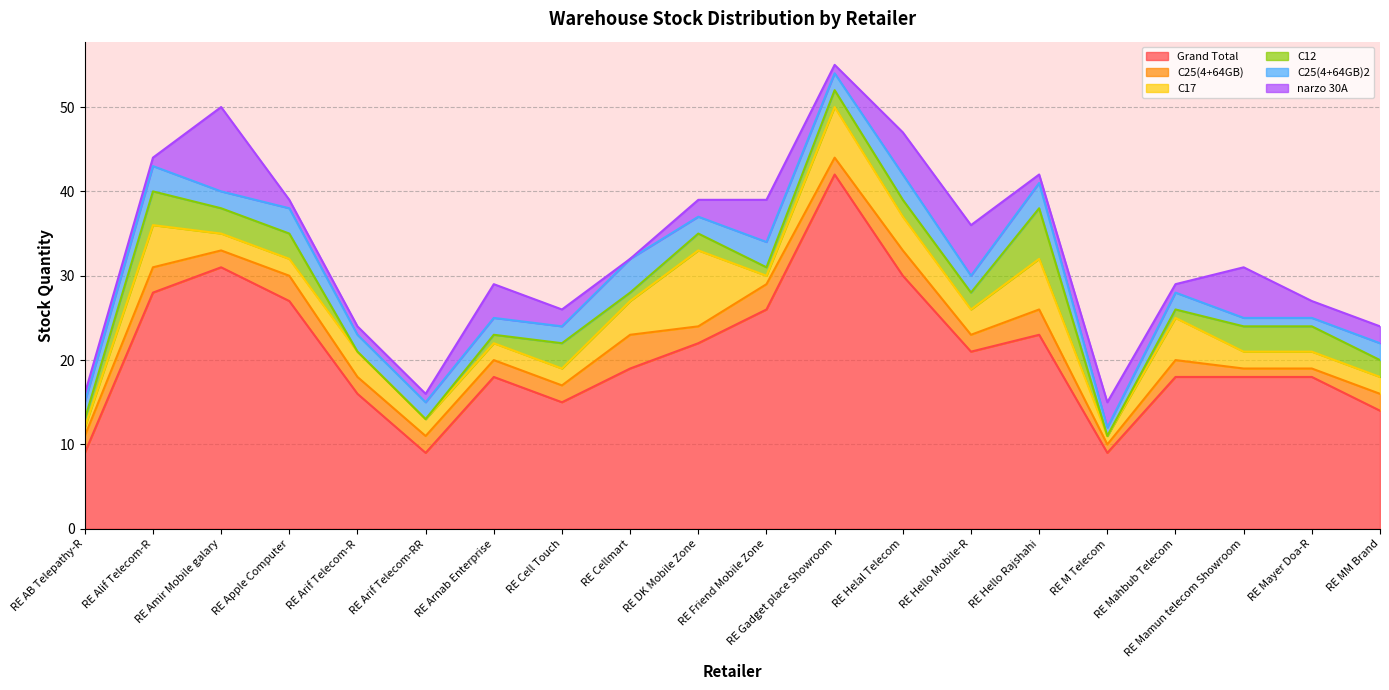

How many series are shown in this chart?

6